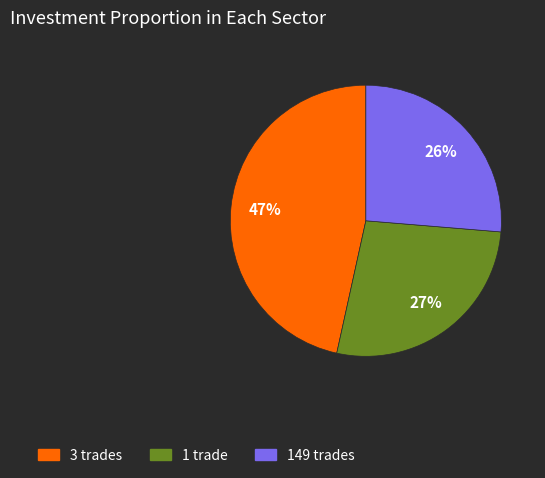

Rank the categories by value from highest to lowest.

3 trades, 1 trade, 149 trades